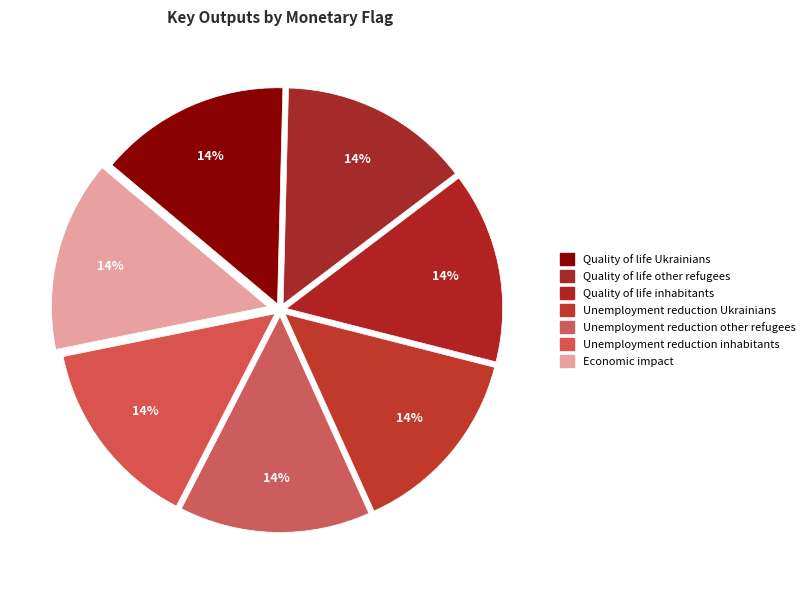

Do Unemployment reduction inhabitants and Quality of life other refugees together represent more than half of the pie?

No